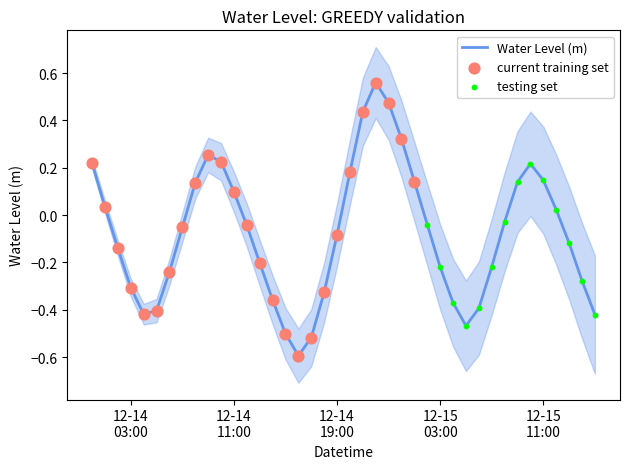

What is the change in value from 2023-12-14 02:00:00 to 2023-12-14 10:00:00?

+0.4